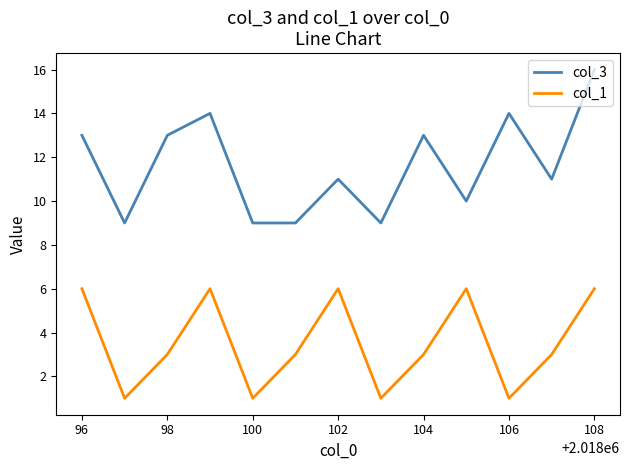

Rank the series by their average value, from lowest to highest.

col_1, col_3